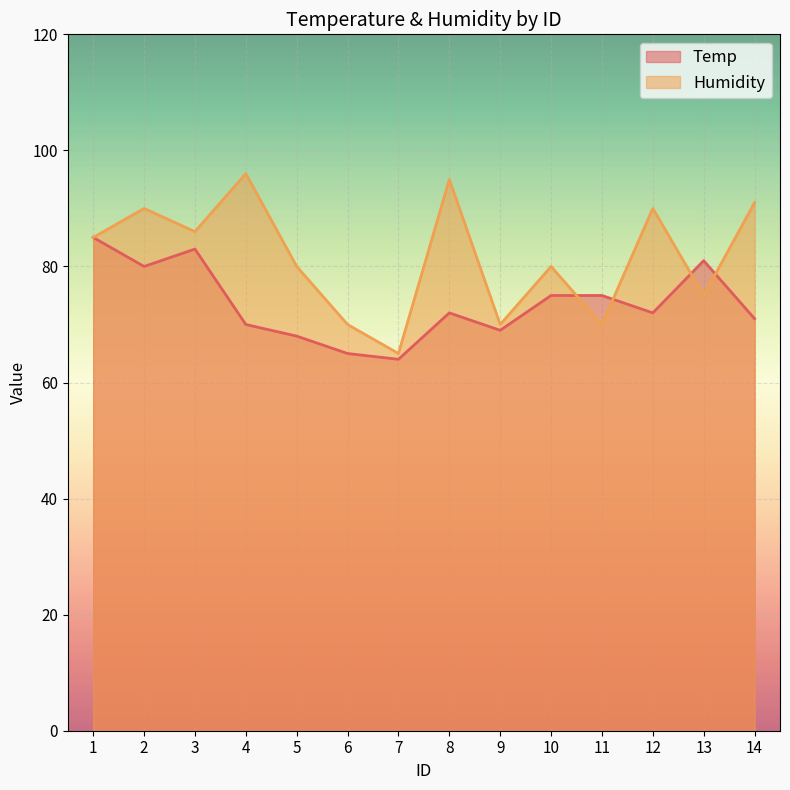

What is the greatest value displayed?

96